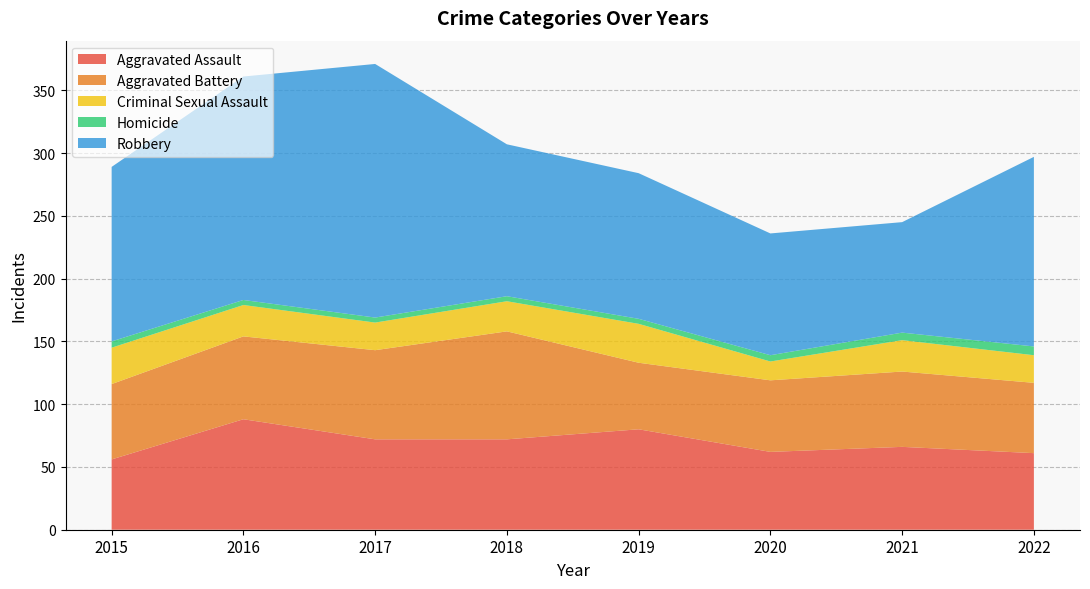

Reading right to left, transcribe all the data shown in this chart.

Aggravated Assault: 2022=61	2021=66	2020=62	2019=80	2018=72	2017=72	2016=88	2015=56
Aggravated Battery: 2022=56	2021=60	2020=57	2019=53	2018=86	2017=71	2016=66	2015=60
Criminal Sexual Assault: 2022=22	2021=25	2020=15	2019=31	2018=24	2017=22	2016=25	2015=29
Homicide: 2022=7	2021=6	2020=5	2019=4	2018=4	2017=4	2016=4	2015=5
Robbery: 2022=151	2021=88	2020=97	2019=116	2018=121	2017=202	2016=178	2015=139